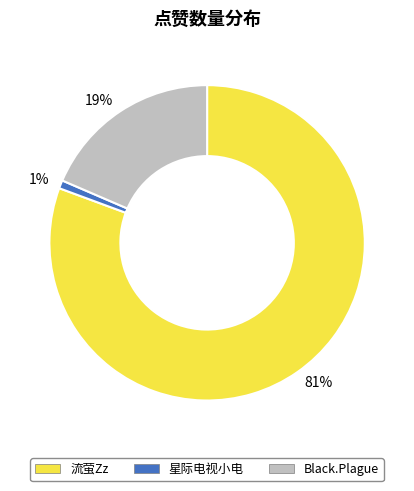

To the nearest percent, what is the difference between the 星际电视小电 and Black.Plague slice percentages?

18%